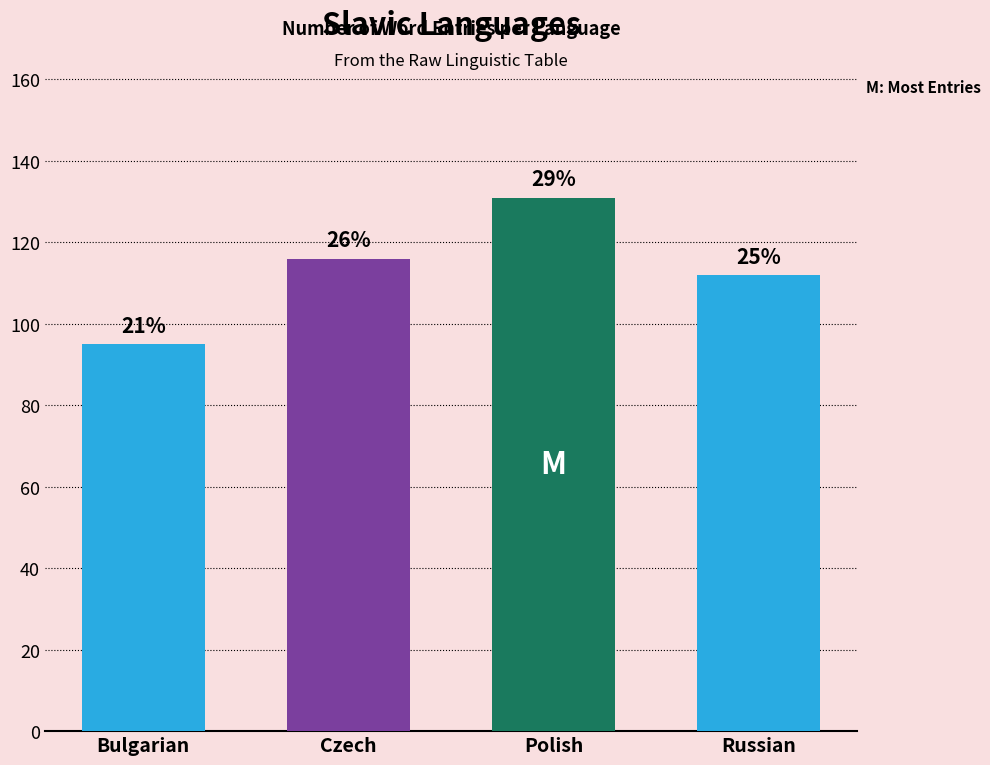

Rank the categories by value from highest to lowest.

Polish, Czech, Russian, Bulgarian